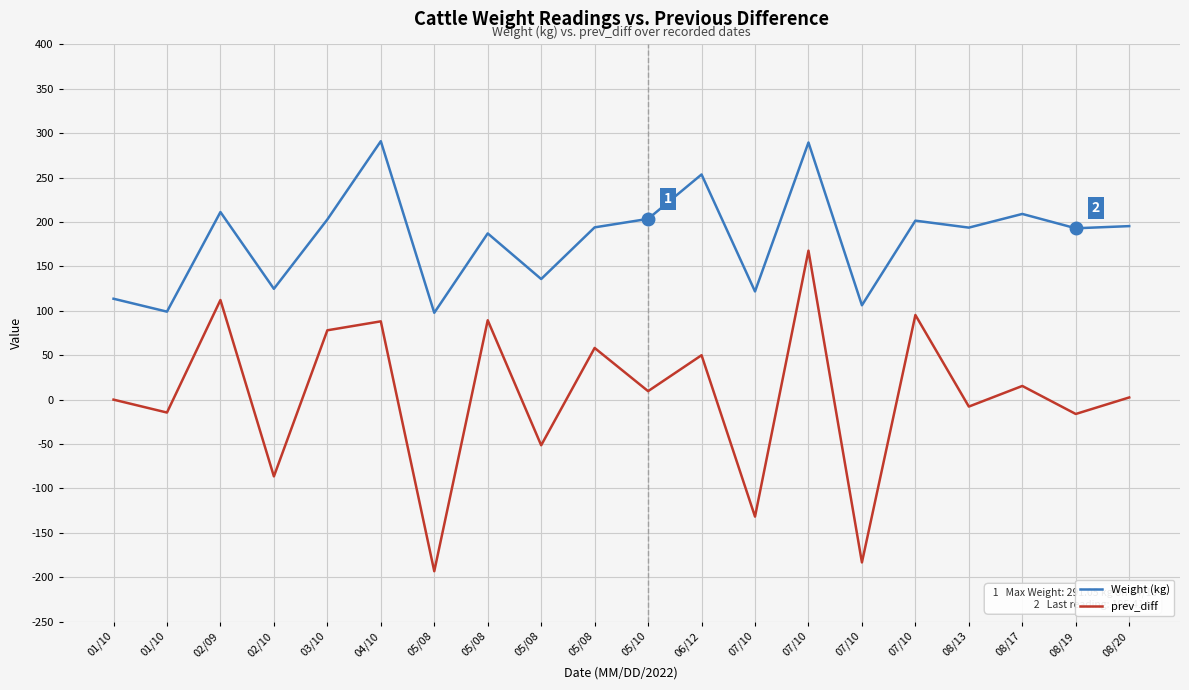

Does the chart have visible grid lines?

Yes